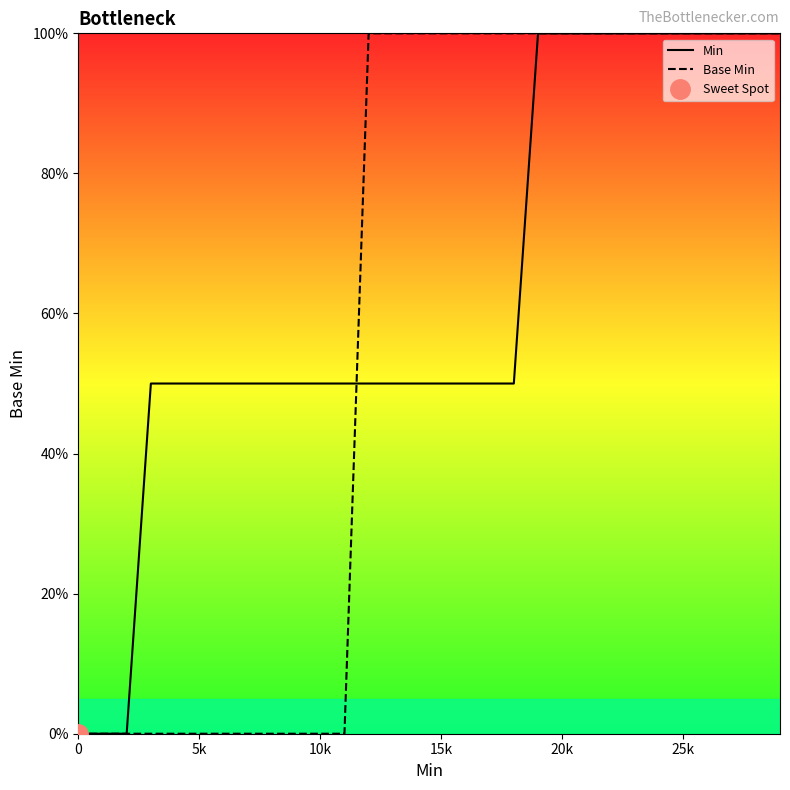

Which series ends up on top after the final intersection of Base Min and Min?

Base Min